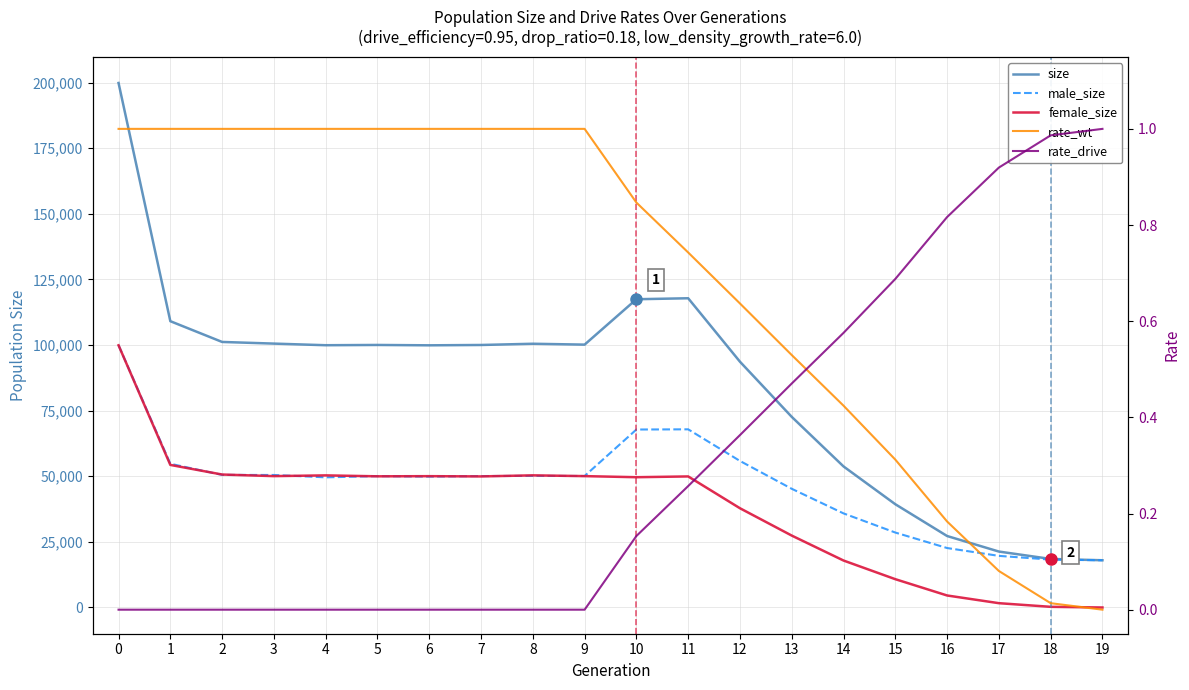

What is the total value across all series at 3?

201111.0